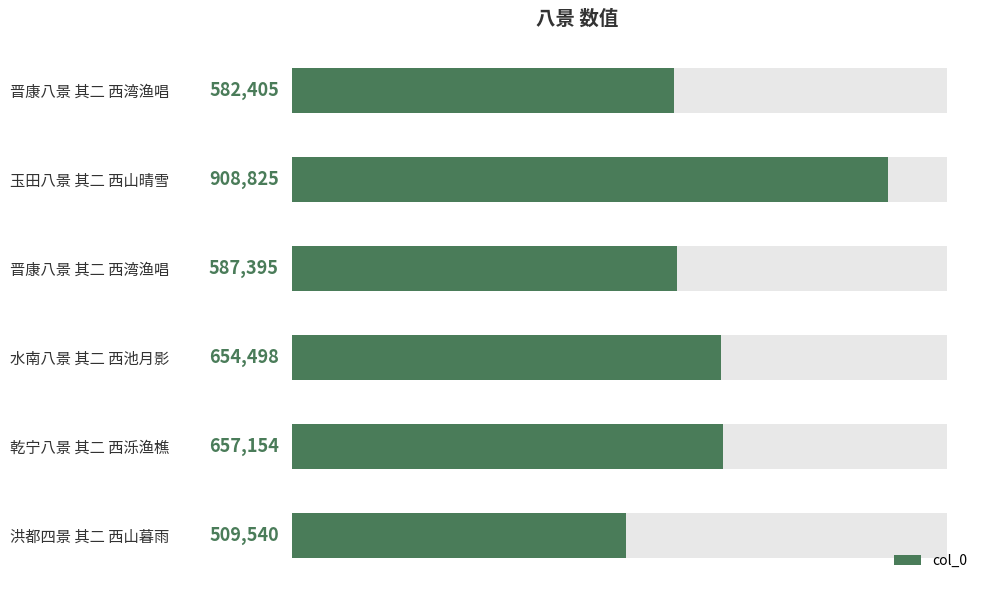

True or false: the data shows 154632 at 晋康八景 其二 西湾渔唱.

False